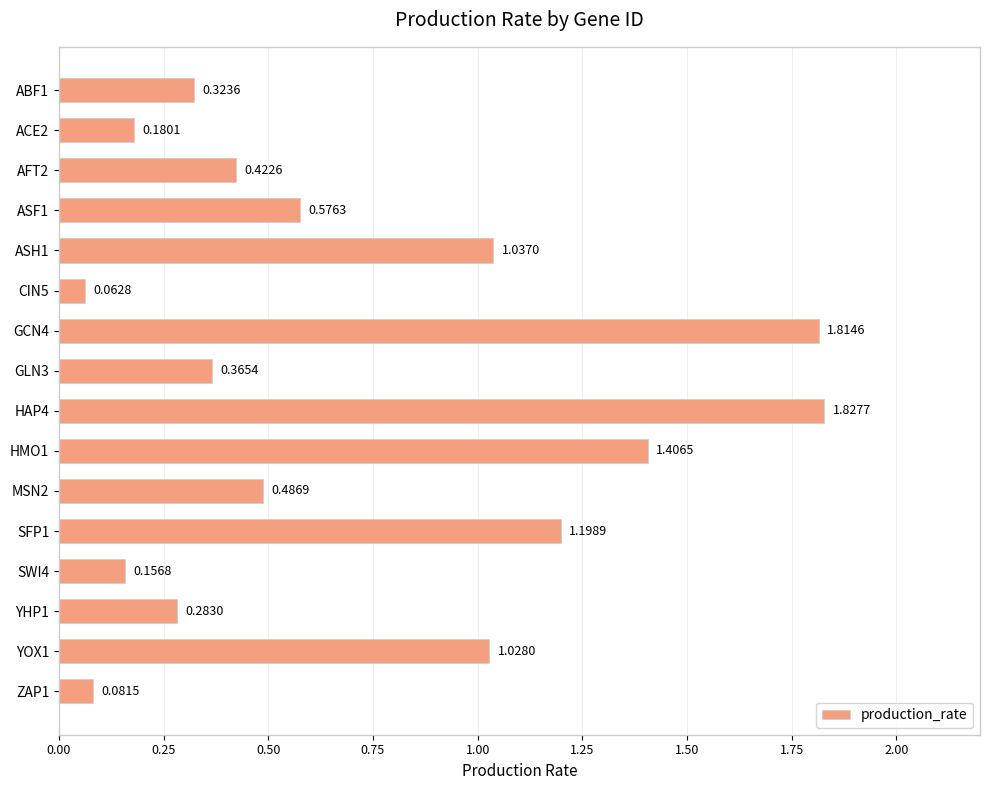

What is the sum of all values?

11.3